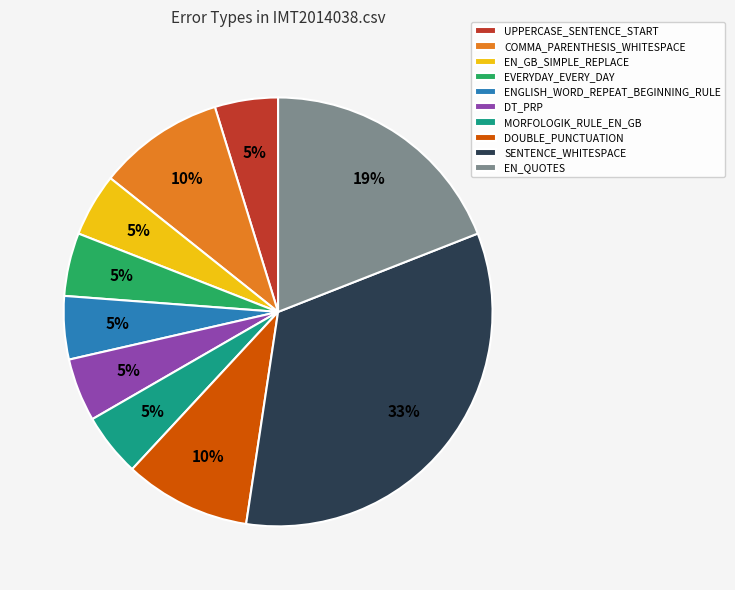

To the nearest percent, what is the difference between the DT_PRP and DOUBLE_PUNCTUATION slice percentages?

5%